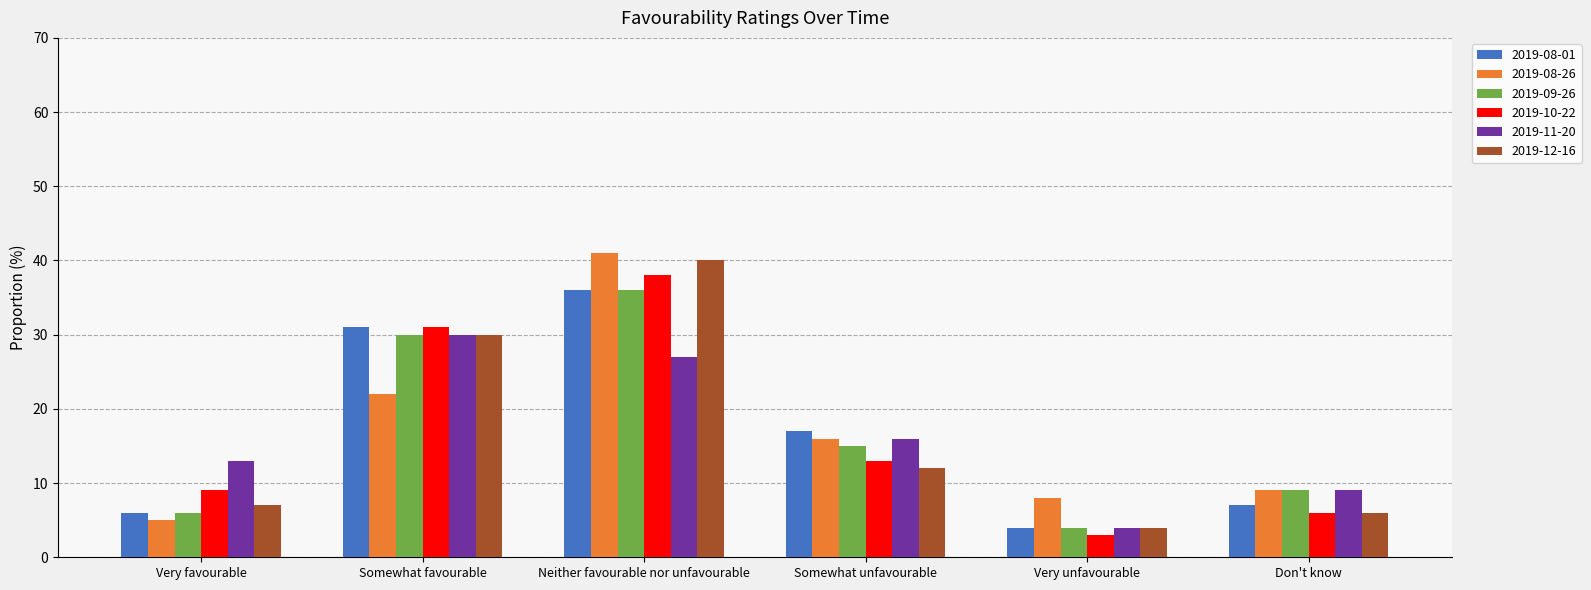

What is the difference between the maximum and minimum values in the 2019-09-26 series?

32.0